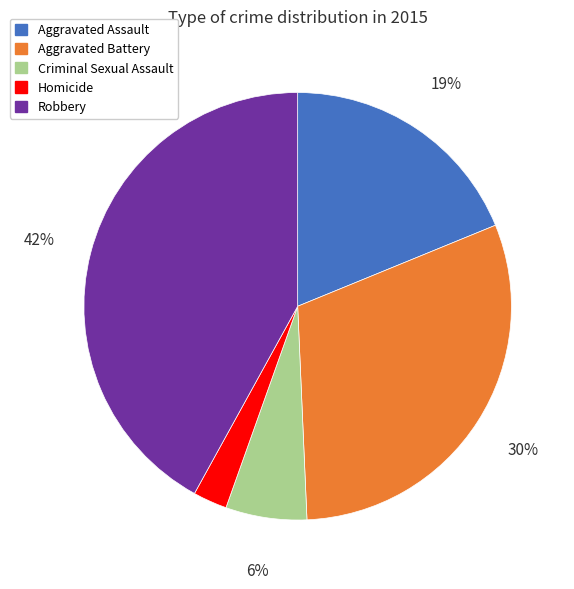

Count the number of slices in the pie.

5